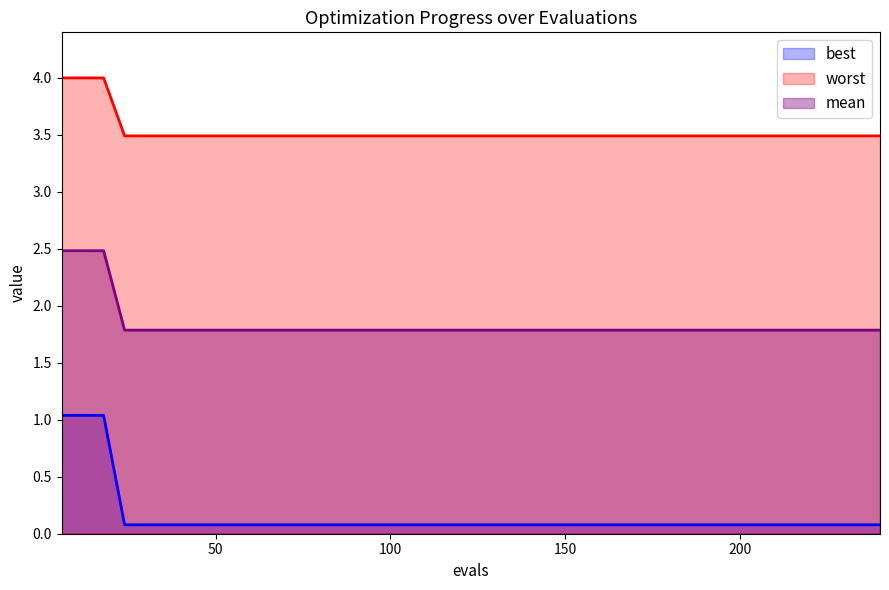

What is the maximum value for worst?

4.0